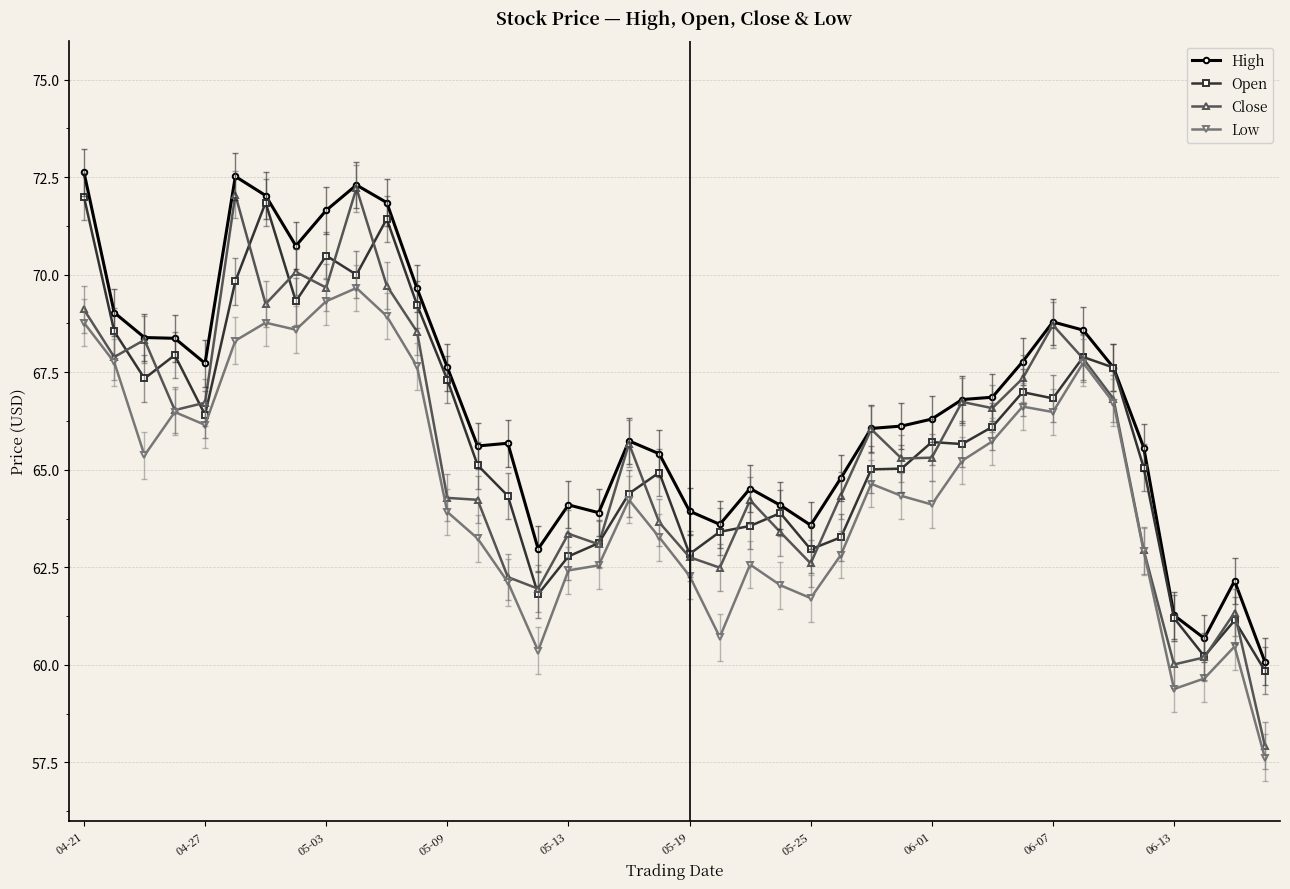

How many lines are shown in the chart?

4